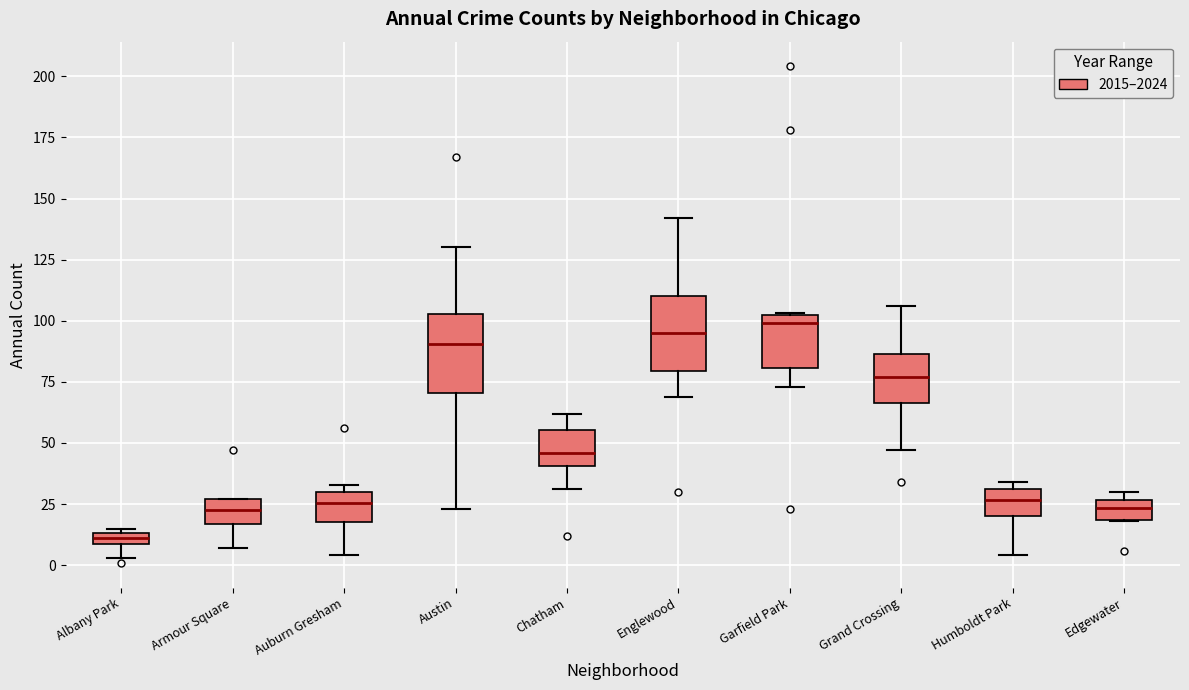

Where does the lower whisker of the box for Humboldt Park end on the y-axis? The values are not printed on the chart, so give them approximately, as read against the axis.

5